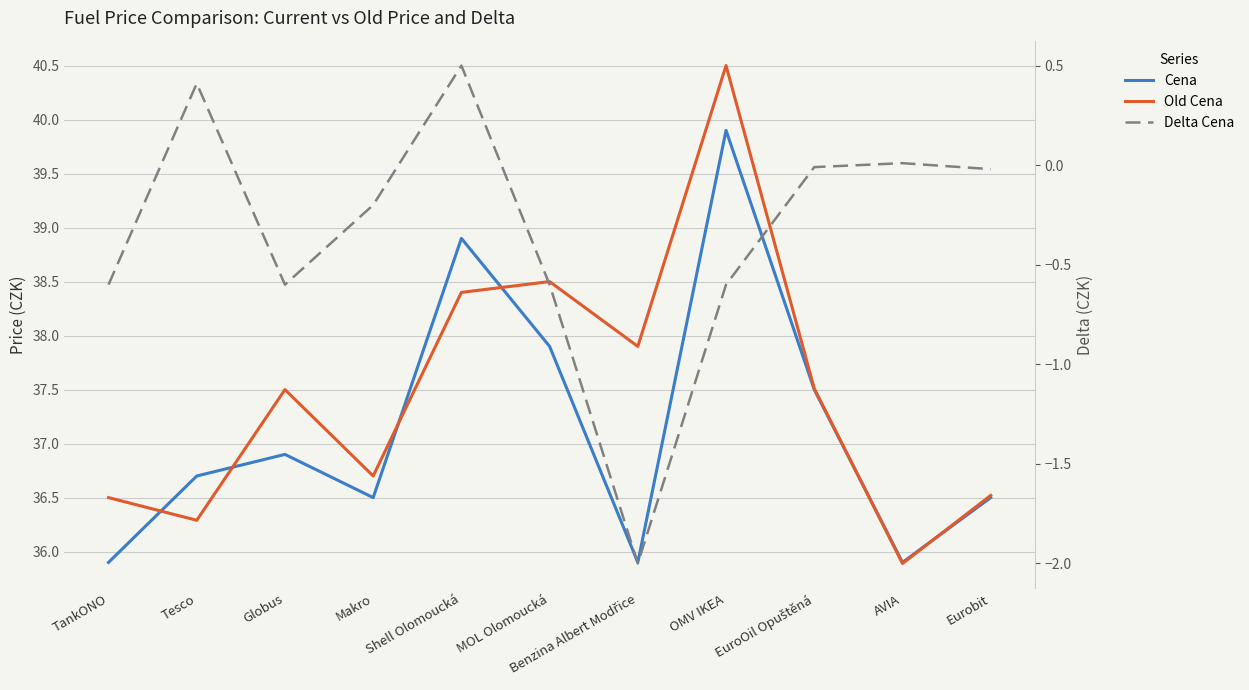

What is the label of the 7th point from the left?

Benzina Albert Modřice